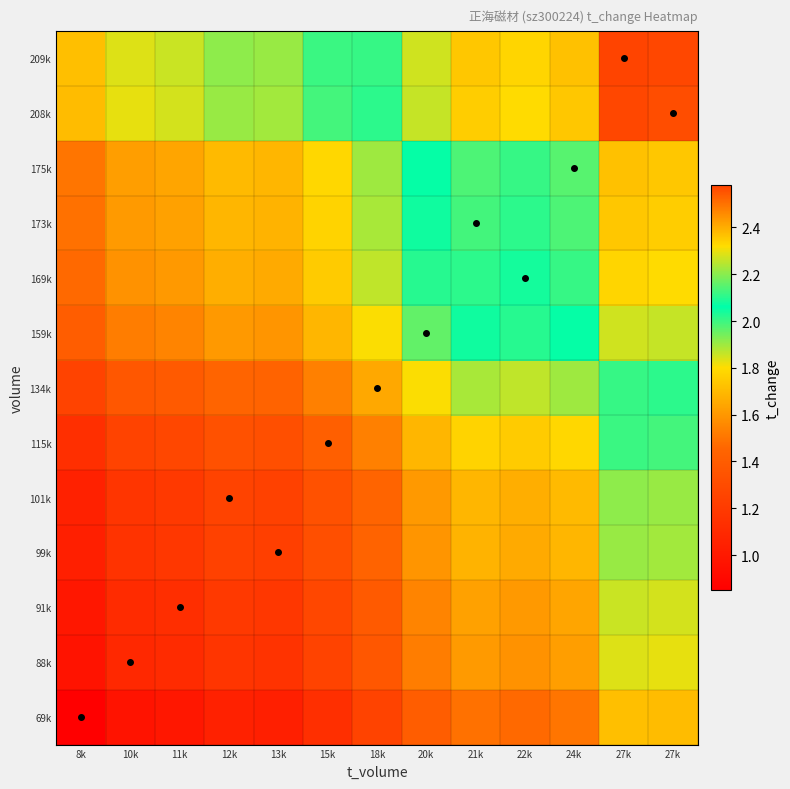

At which category is the sum across all series the highest?

27k